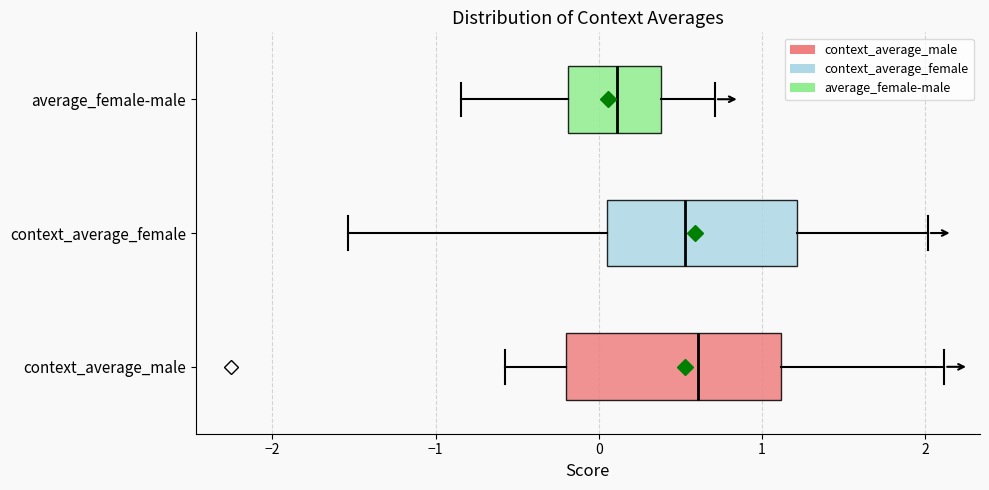

Where does the right whisker of the box for context_average_female end on the x-axis? The values are not printed on the chart, so give them approximately, as read against the axis.

2.0